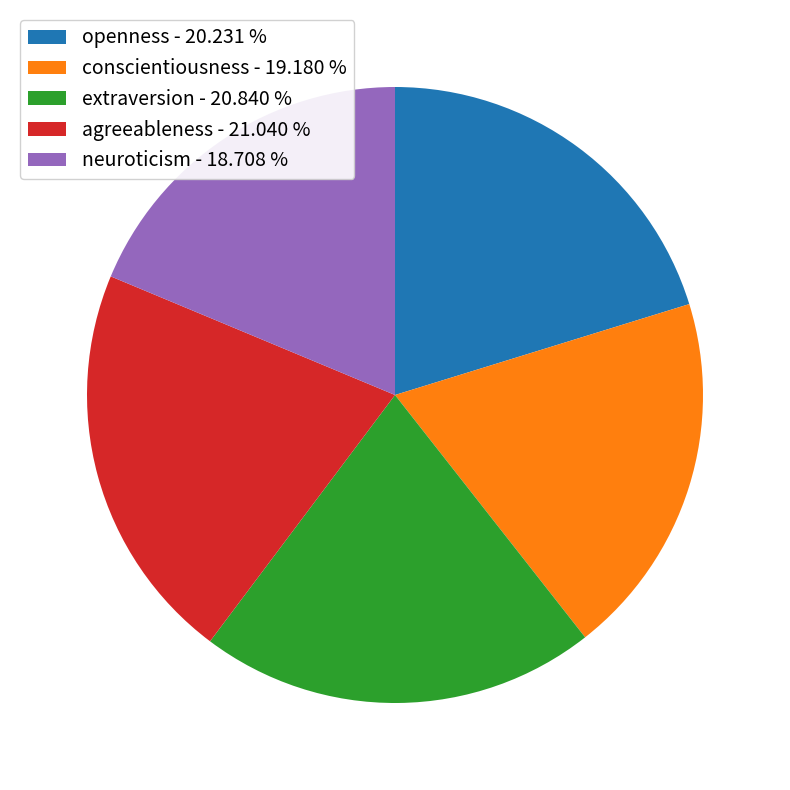

Does neuroticism account for over 50% of the chart?

No